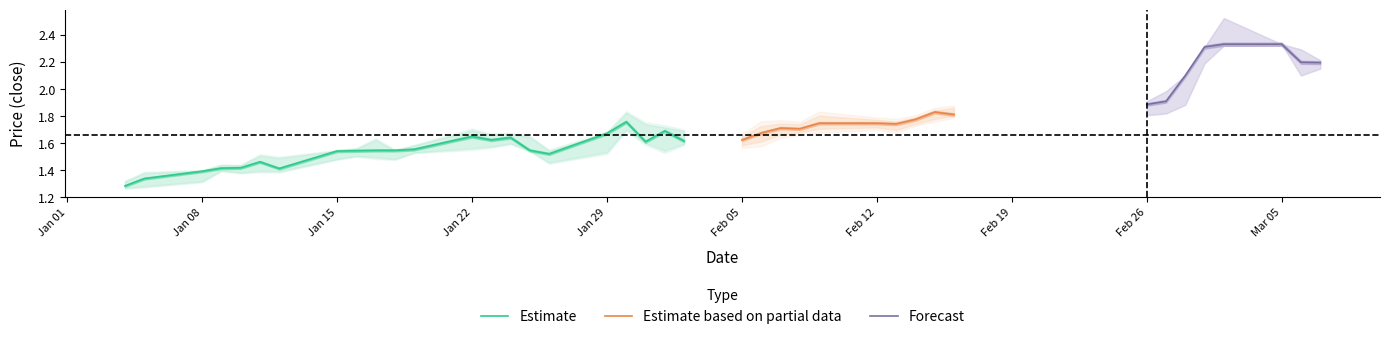

Is the value of close at 38 greater than the value of high at 36?

No